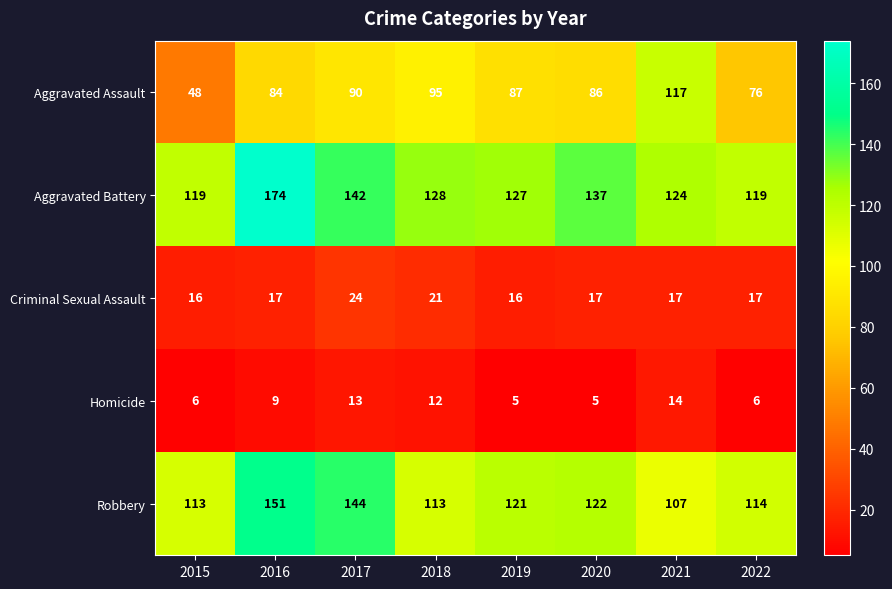

What is the total value across all series at 2017?

413